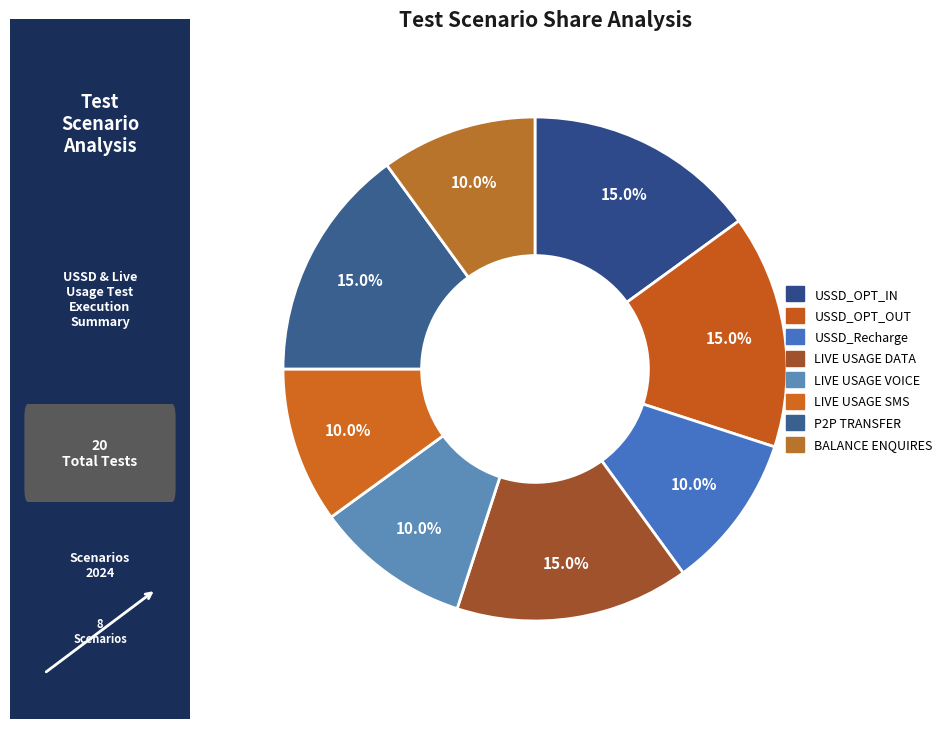

How many segments does this pie chart have?

8